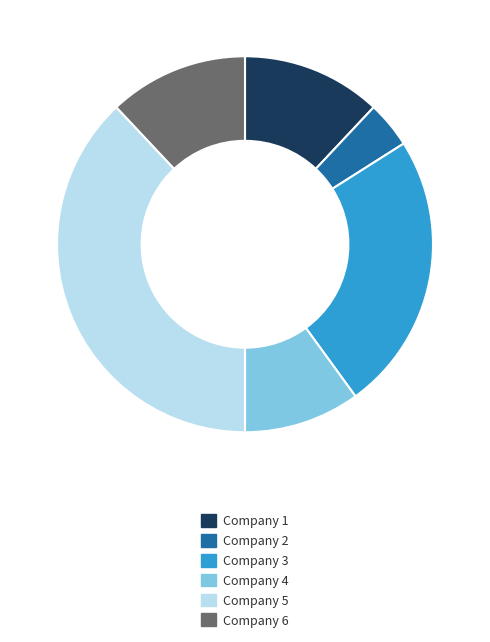

Is the sum of Company 3 and Company 4 greater than half?

No